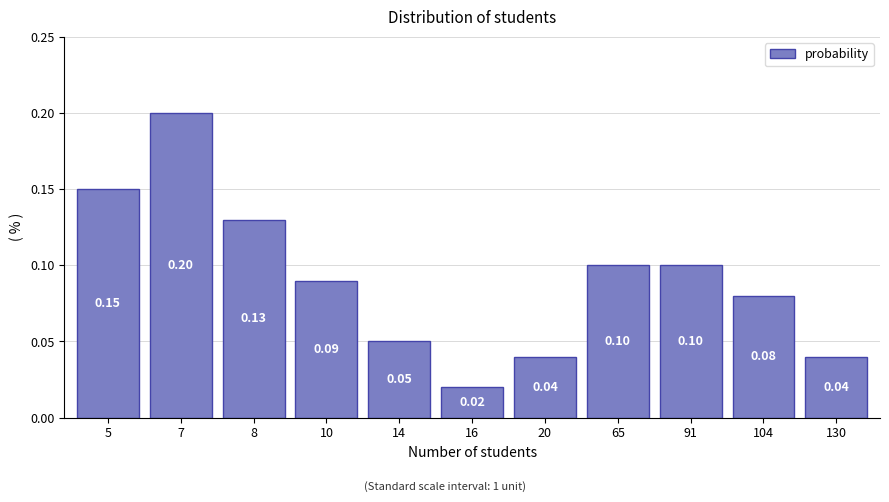

What is the sum of all values?

1.0